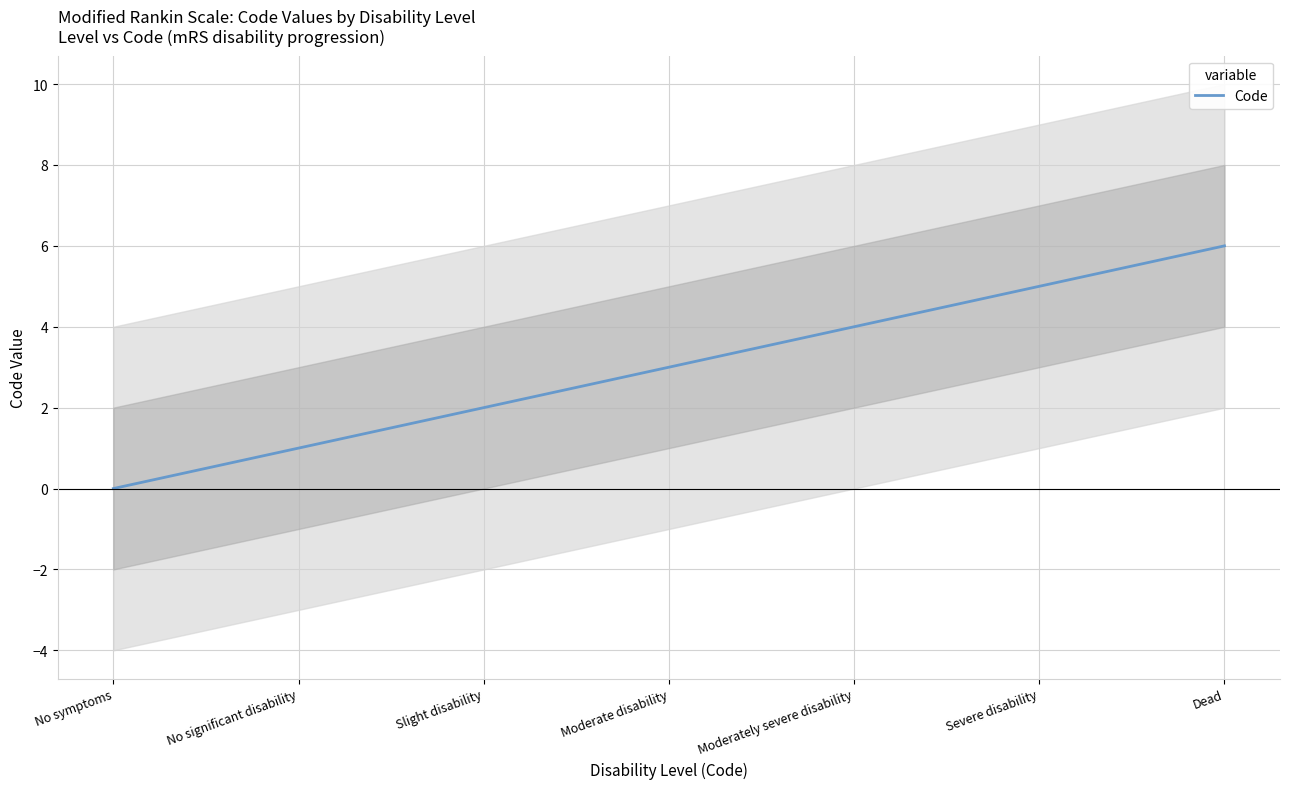

At which category does the chart reach its peak across all series?

Dead